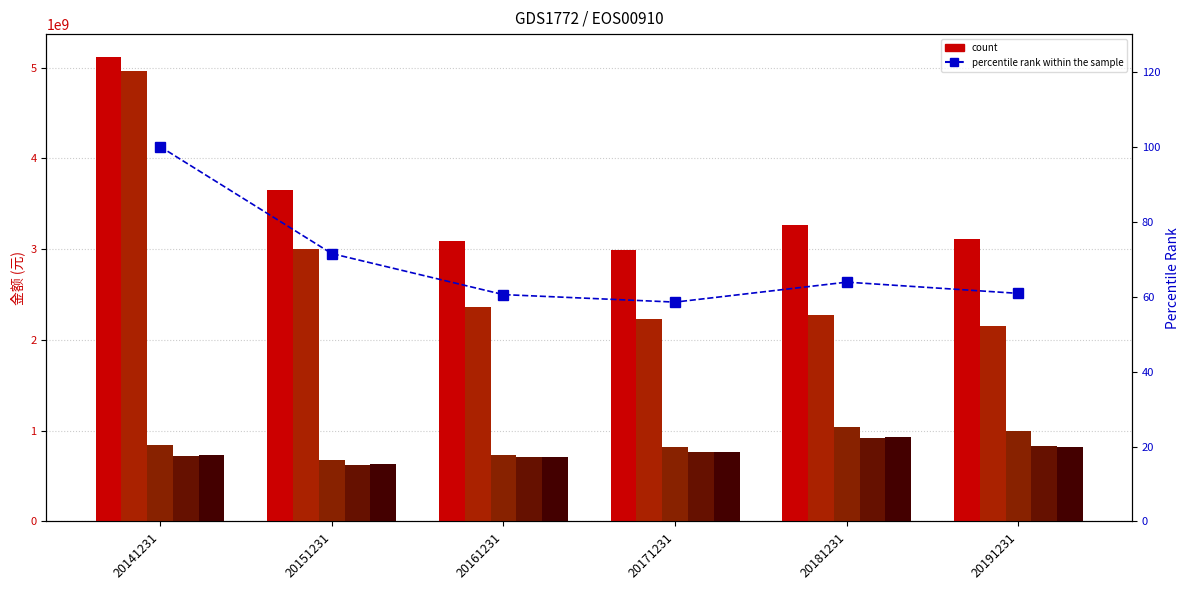

What is the value of the 营业总成本 bar at the 2nd from the left?

3004668014.9